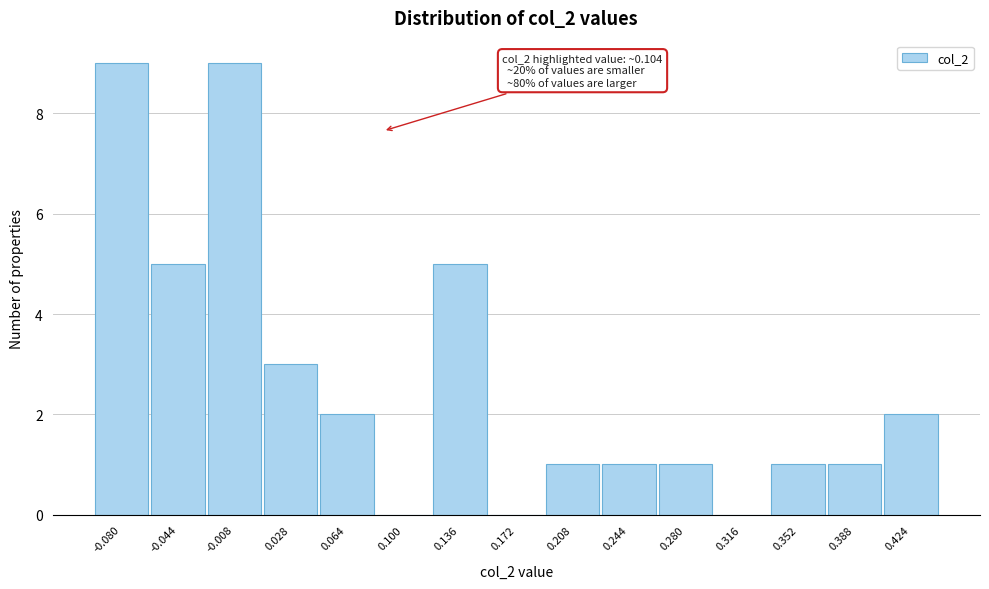

Reading left to right, what are all the values shown in this chart?

-0.080=9	-0.044=5	-0.008=9	0.028=3	0.064=2	0.100=0	0.136=5	0.172=0	0.208=1	0.244=1	0.280=1	0.316=0	0.352=1	0.388=1	0.424=2